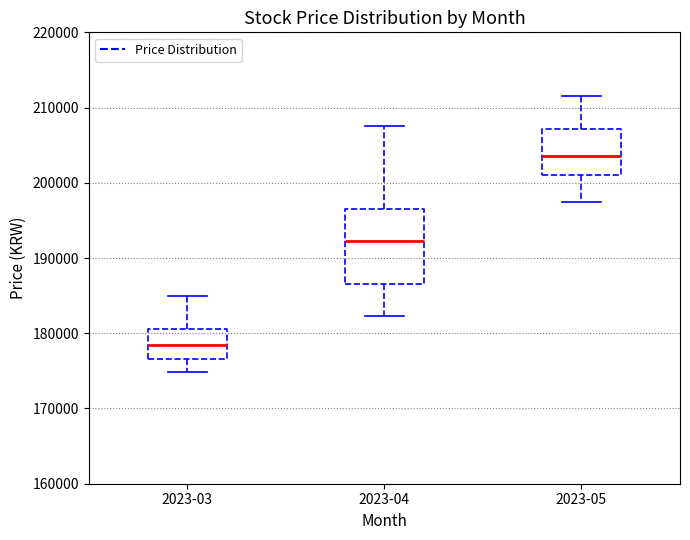

Comparing the boxes themselves (not the whiskers), which one is the tallest?

2023-04